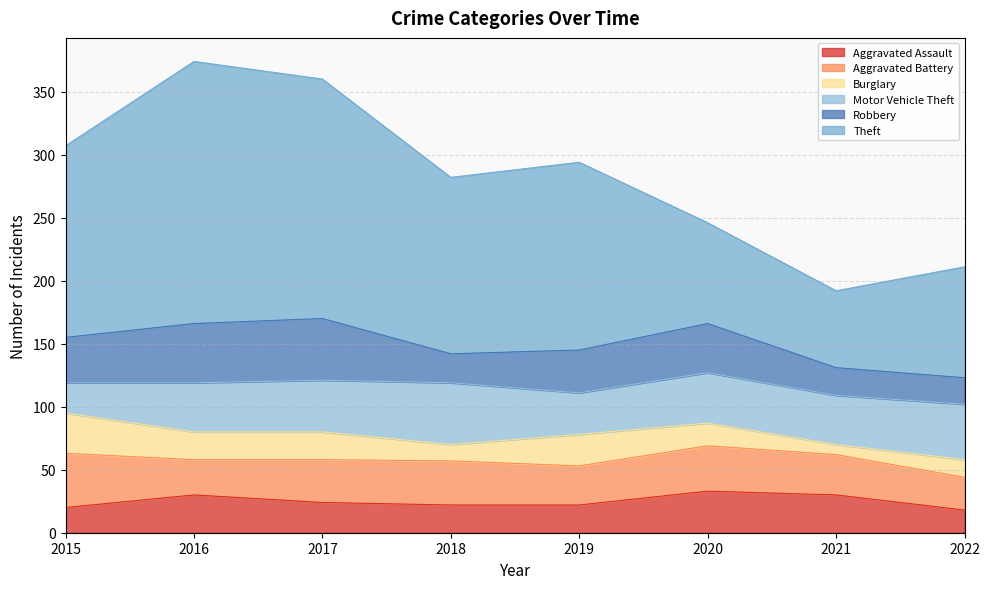

The value of Motor Vehicle Theft at 2016 is 39. True or false?

True